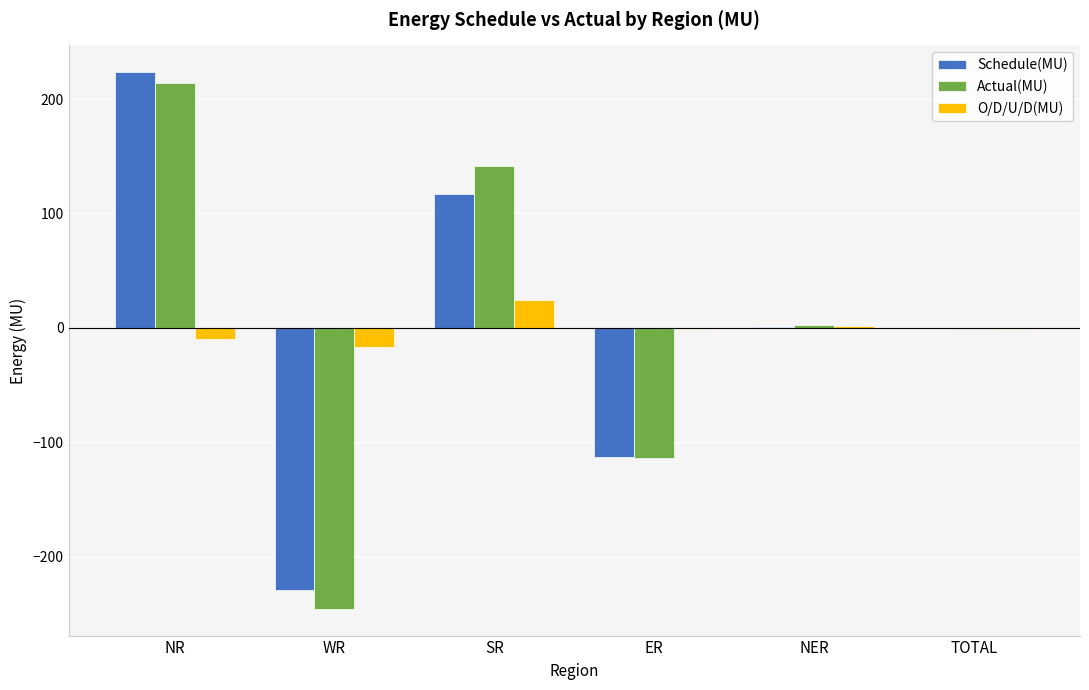

What is the total value across all series at SR?

283.8